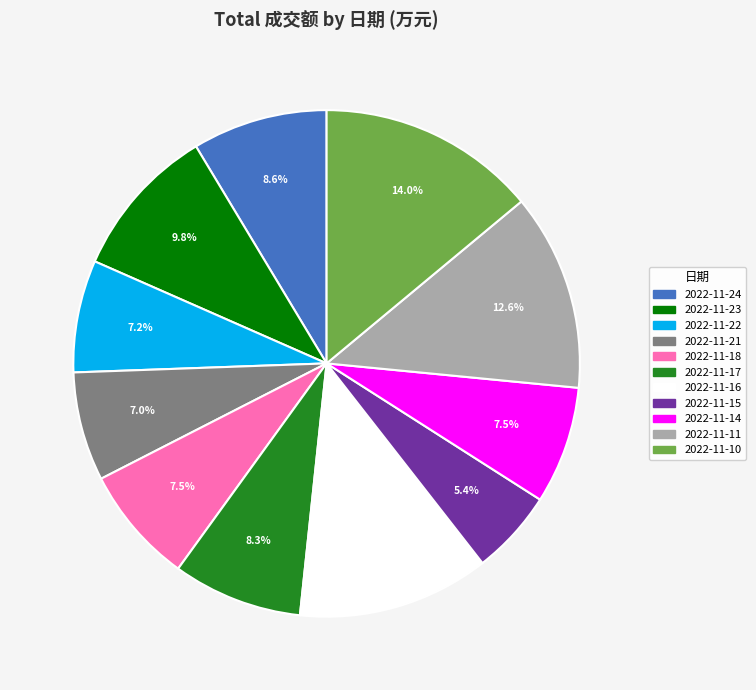

Is 2022-11-15 the majority of the pie?

No